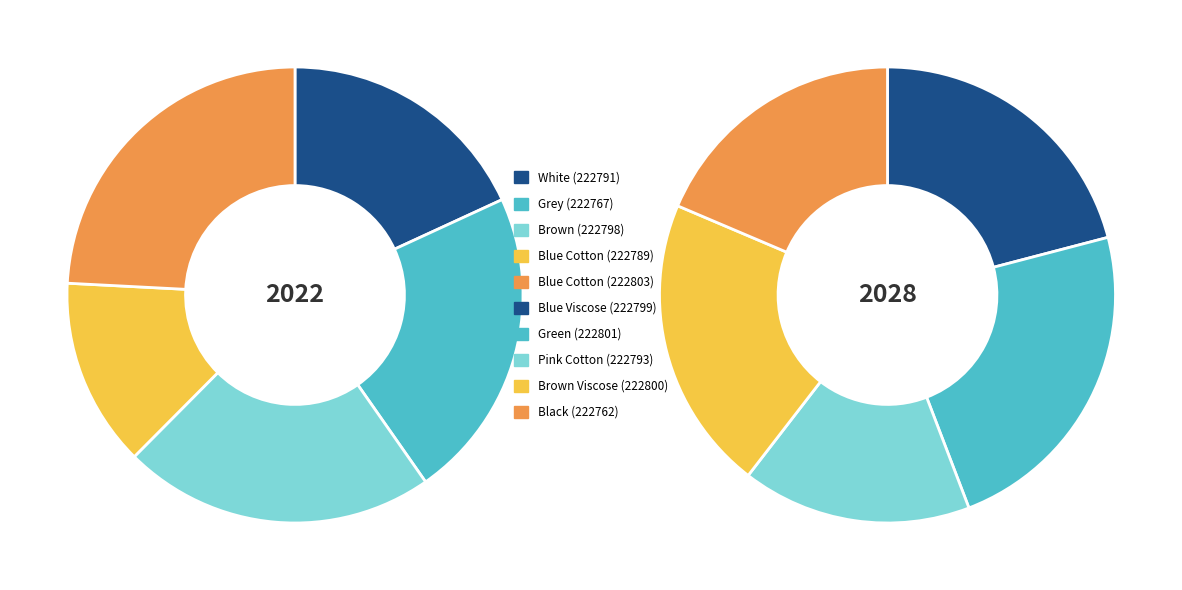

Which has a higher value, Green (222801) or Brown Viscose (222800)?

Green (222801)